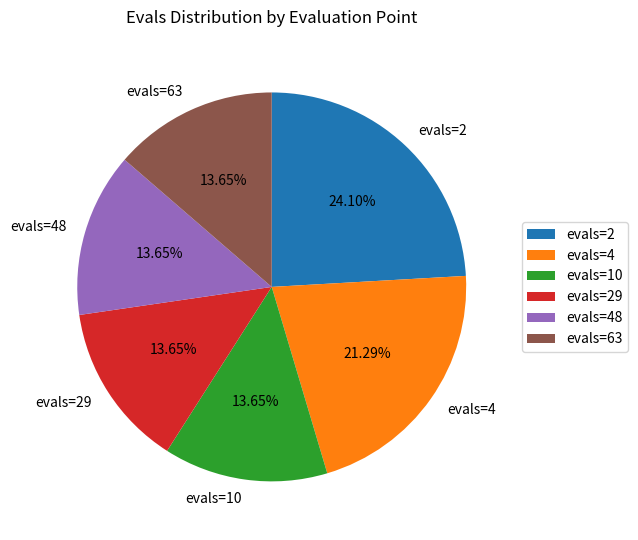

How many segments does this pie chart have?

6